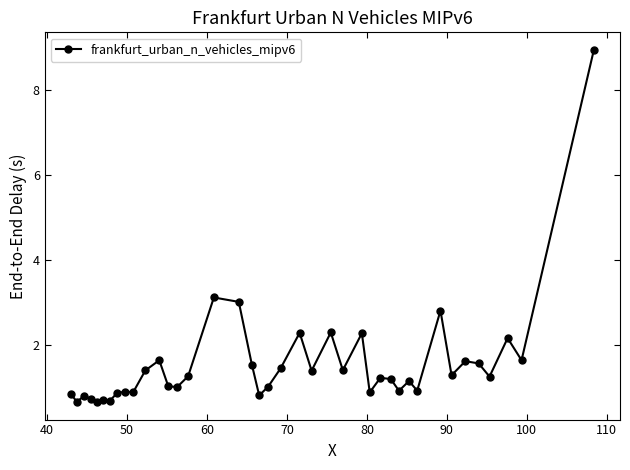

What is the maximum value shown in the chart?

8.9